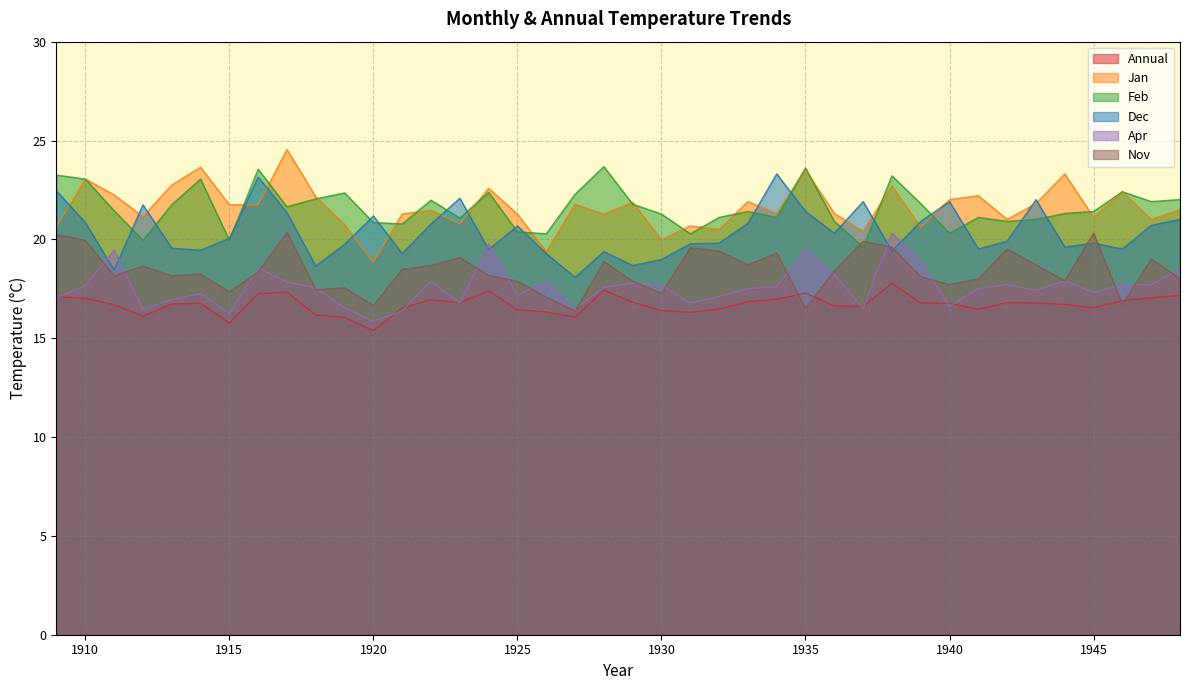

Which series changed the most between 1926 and 1938?

Jan